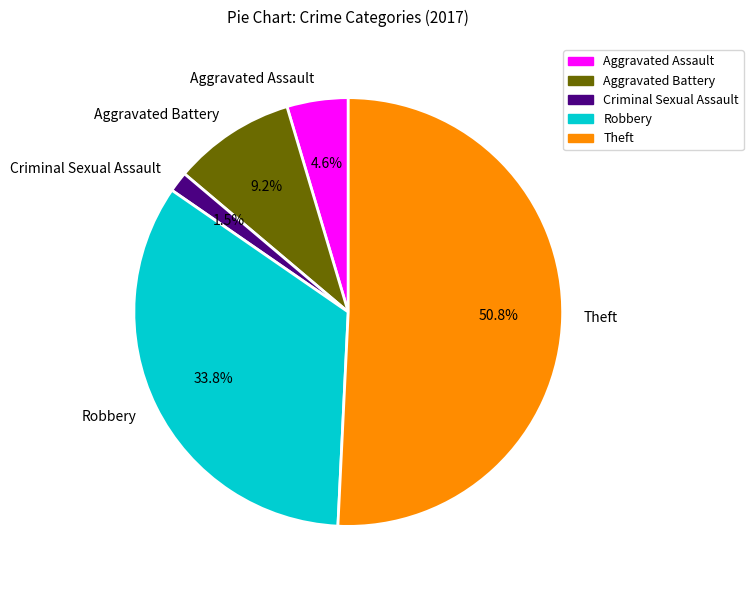

Is there any slice that represents more than half of the pie?

Yes